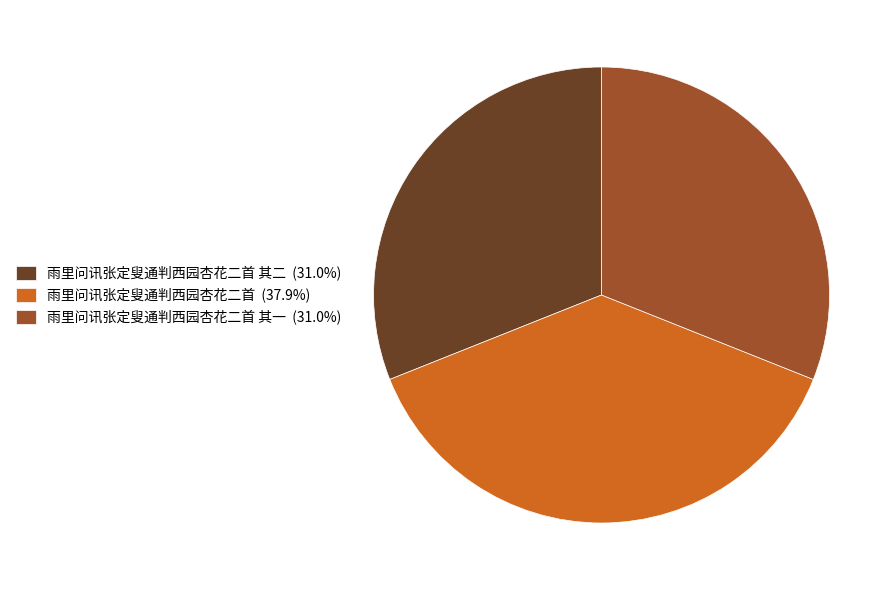

Is the sum of 雨里问讯张定叟通判西园杏花二首 其二 (31.0%) and 雨里问讯张定叟通判西园杏花二首 (37.9%) greater than half?

Yes